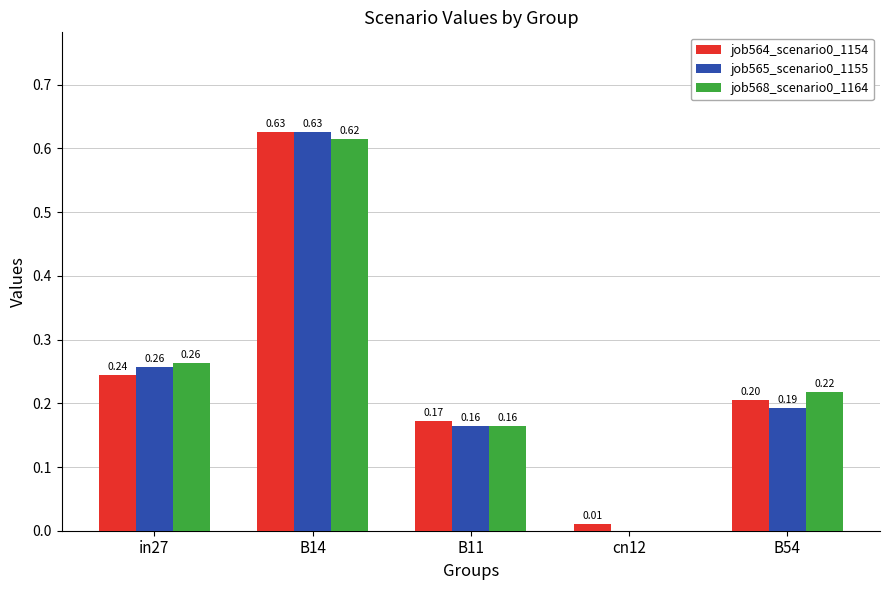

At which category is the sum across all series the highest?

B14